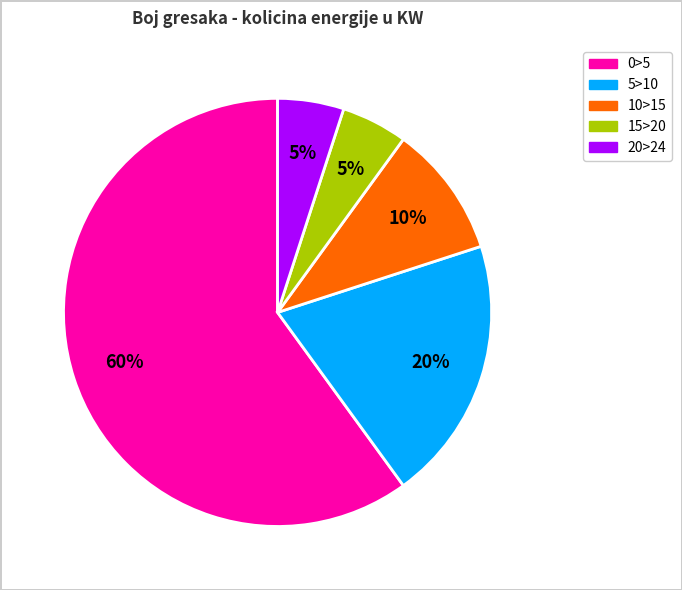

How many segments does this pie chart have?

5